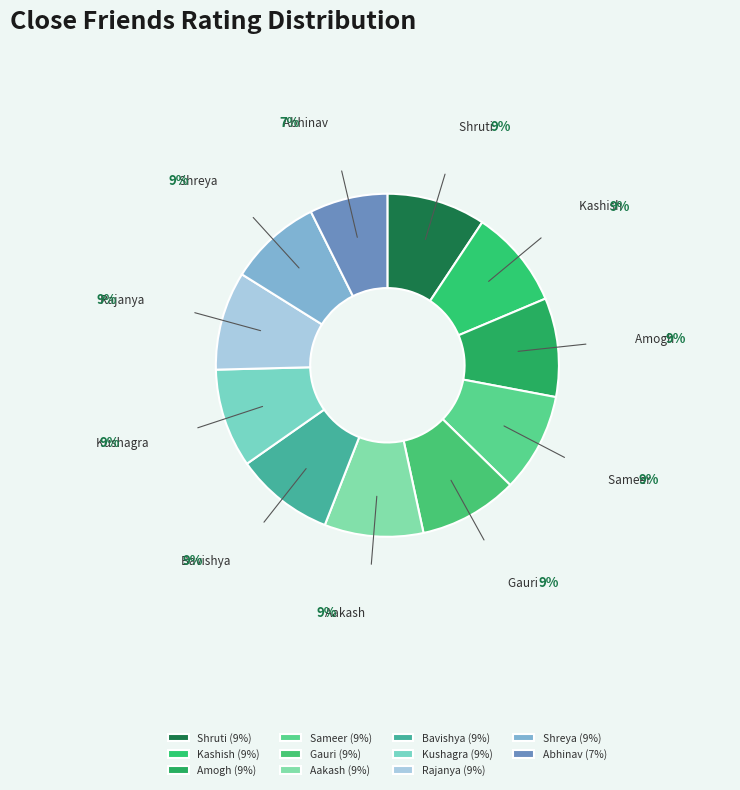

Is it true that Sameer is 18% of the pie?

False